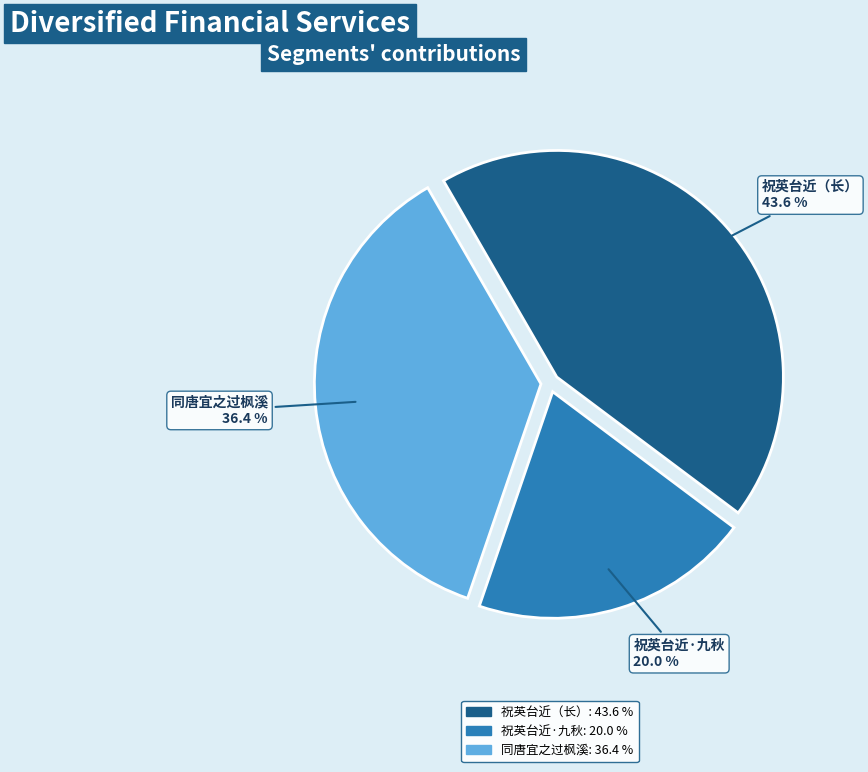

Rank the categories by value from highest to lowest.

祝英台近（长）, 同唐宜之过枫溪, 祝英台近·九秋